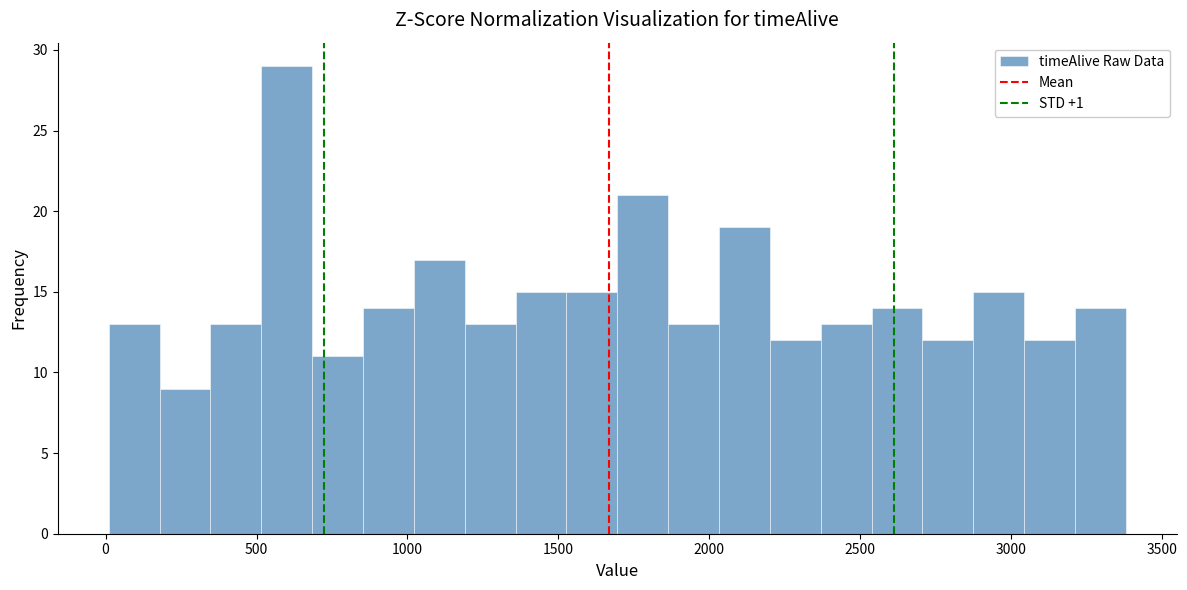

Read against the x-axis, roughly where is the centre of the tallest bar?

600